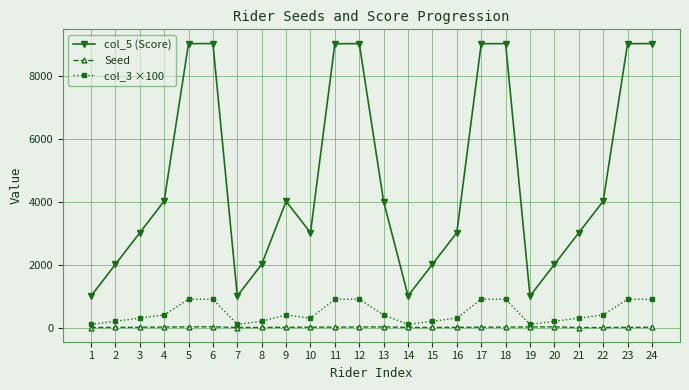

Count the col_3 ×100 values in the range 200 to 900.

20